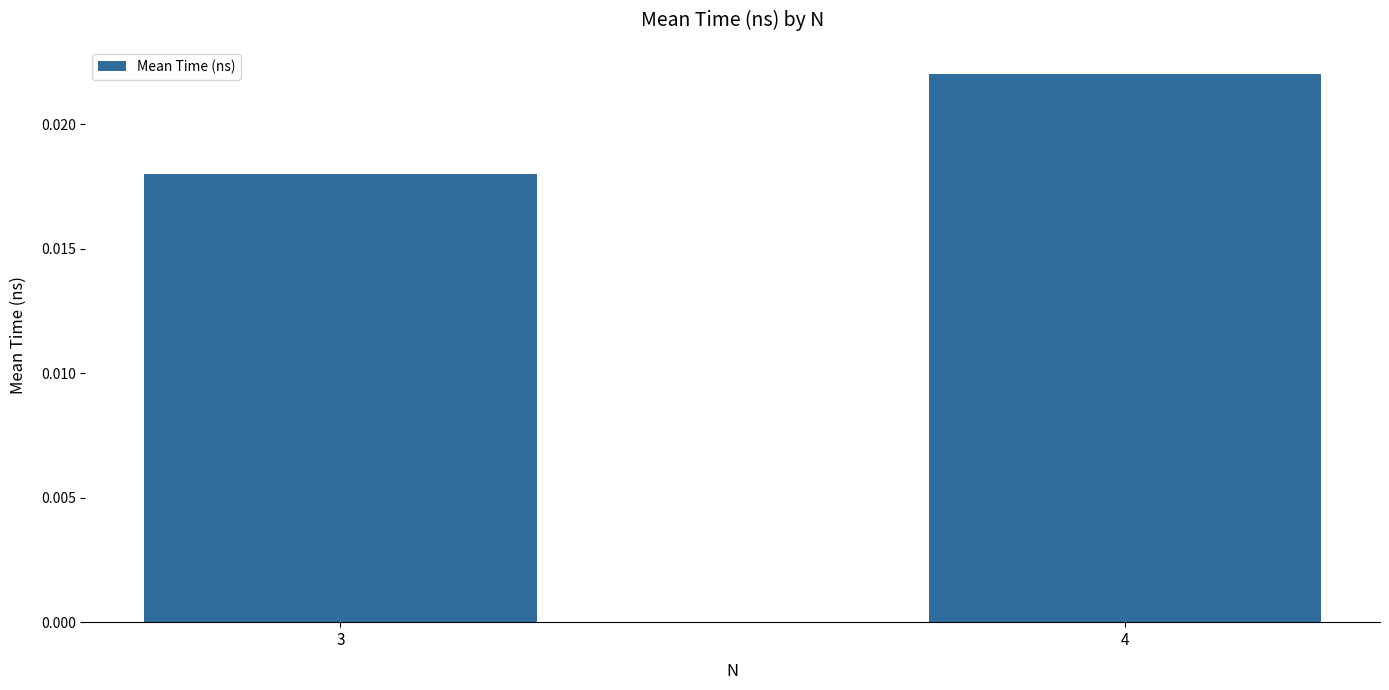

List the labels in order of value, smallest first.

3, 4